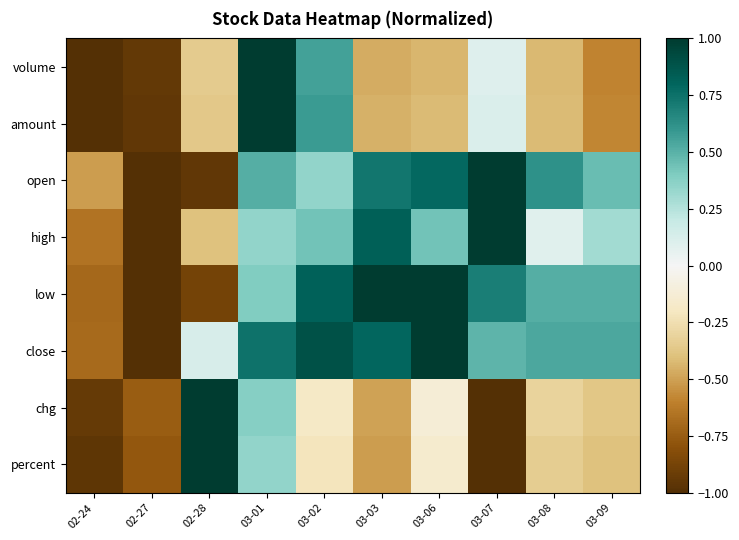

What is the smallest value displayed?

-1.0